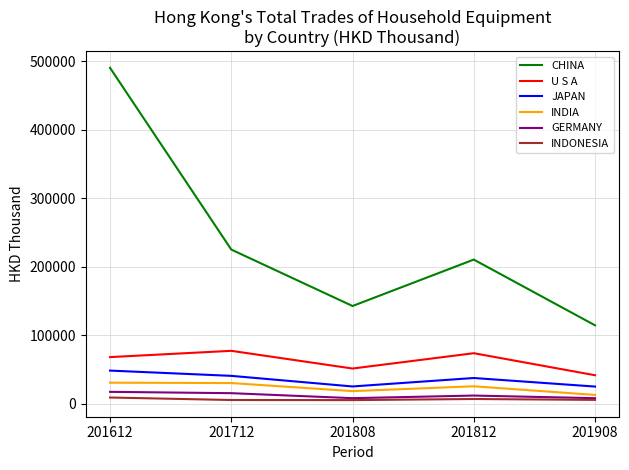

What are all the series names shown in the legend?

CHINA, U S A, JAPAN, INDIA, GERMANY, INDONESIA